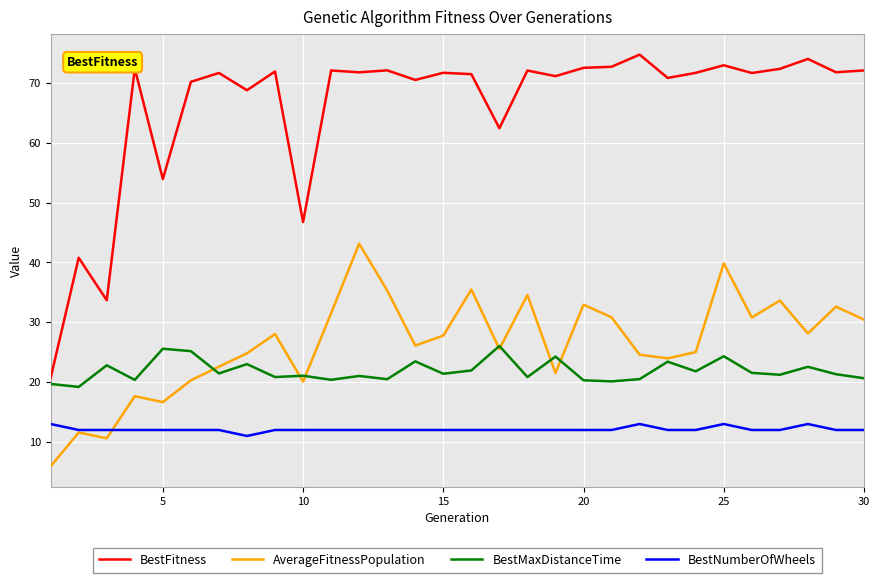

Which series has the largest total across all categories?

BestFitness